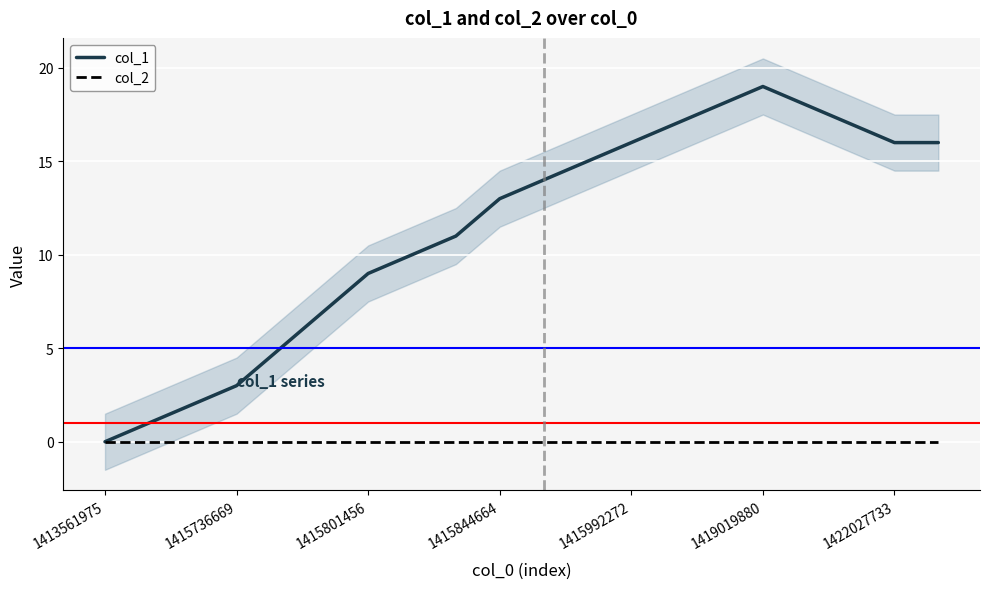

Is it true that col_1 equals 16 at 1415992272?

True